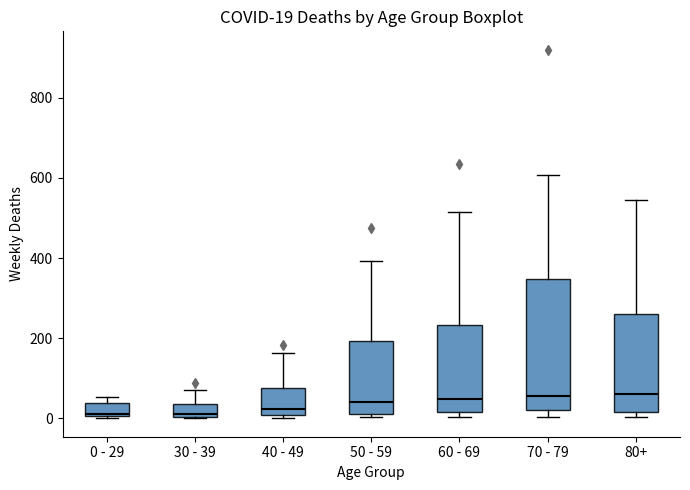

Comparing the boxes themselves (not the whiskers), which one is the tallest?

70 - 79